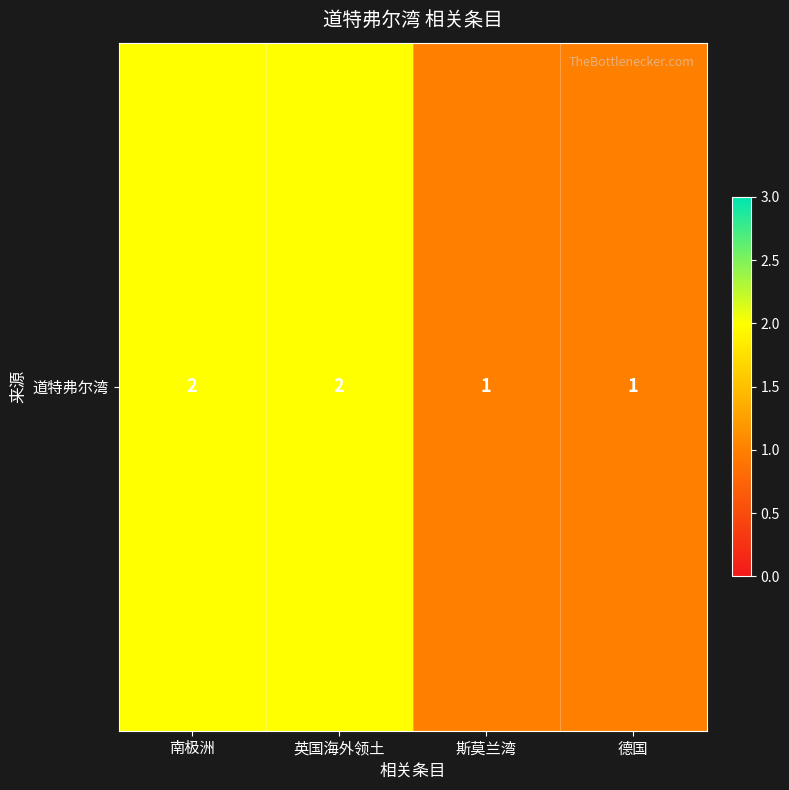

The value at 德国 is 1. True or false?

False